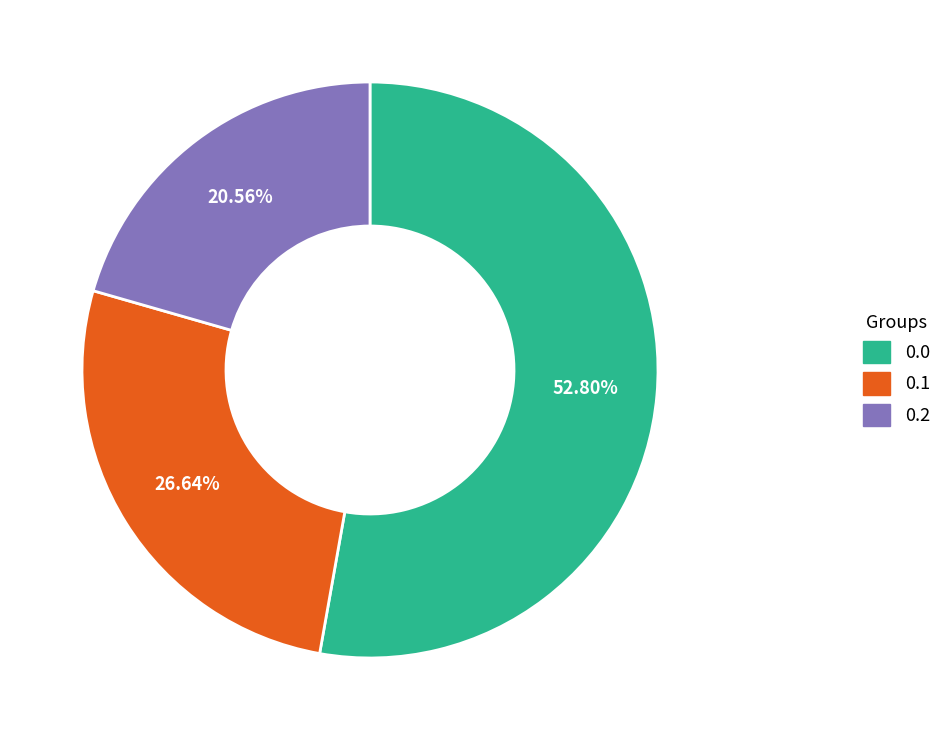

Does any single category account for the majority?

Yes